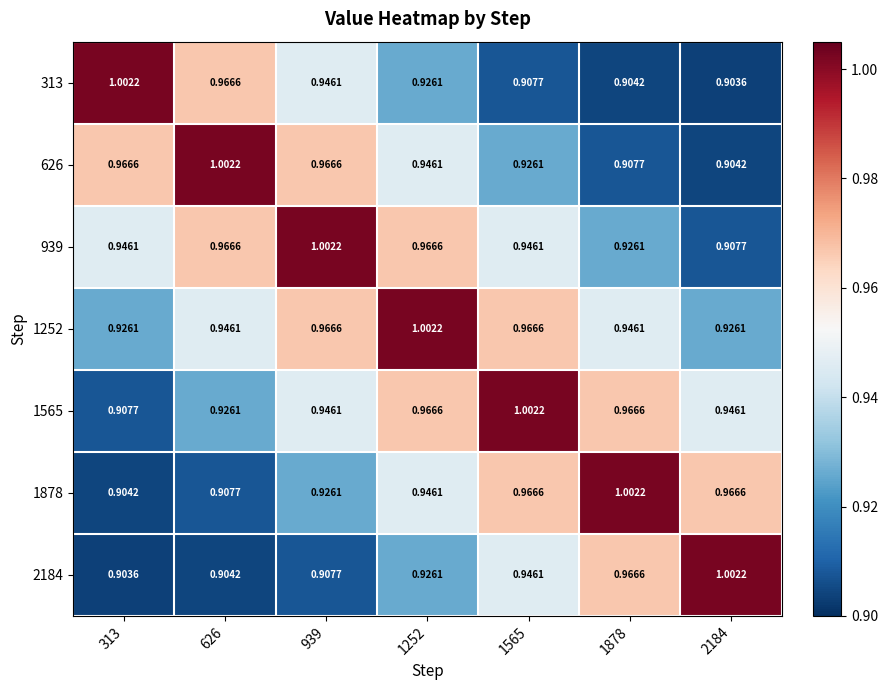

Is the value of 313 at 313 greater than the value of 1565 at 939?

Yes